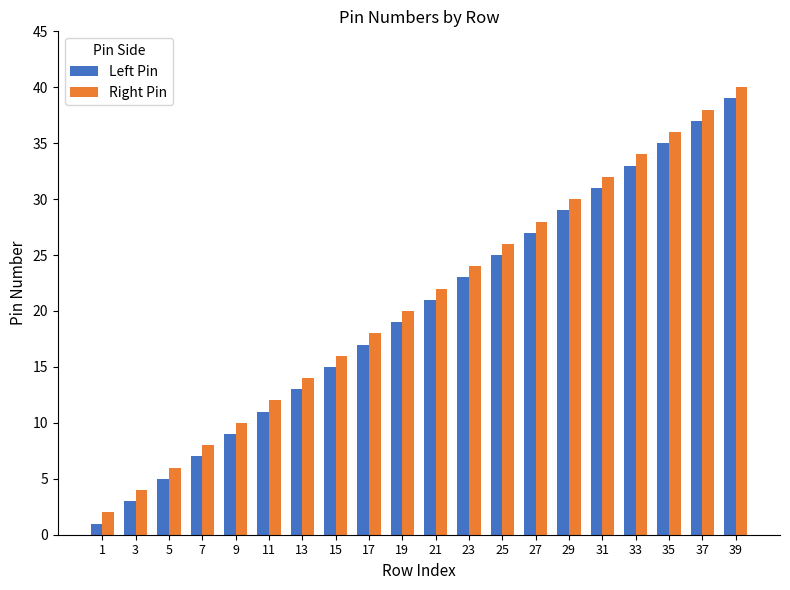

Is the value of Right Pin at 15 greater than the value of Left Pin at 5?

Yes